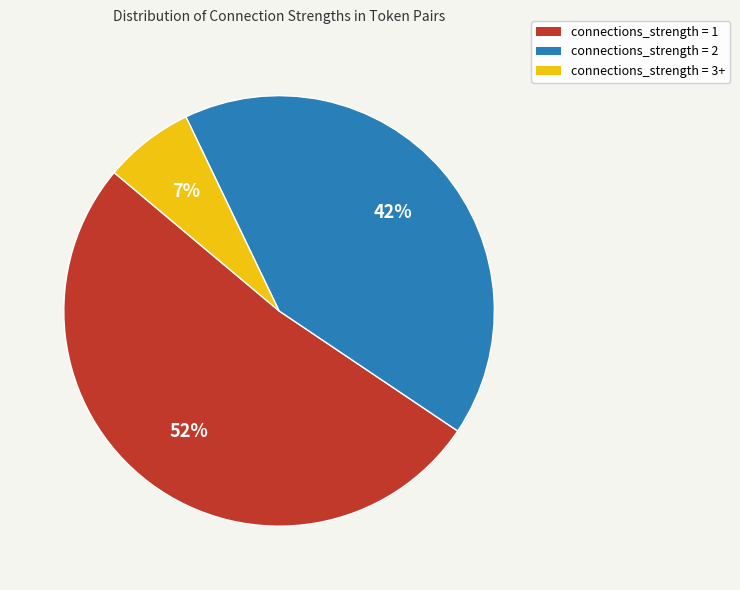

Which has a higher value, connections_strength = 1 or connections_strength = 3+?

connections_strength = 1